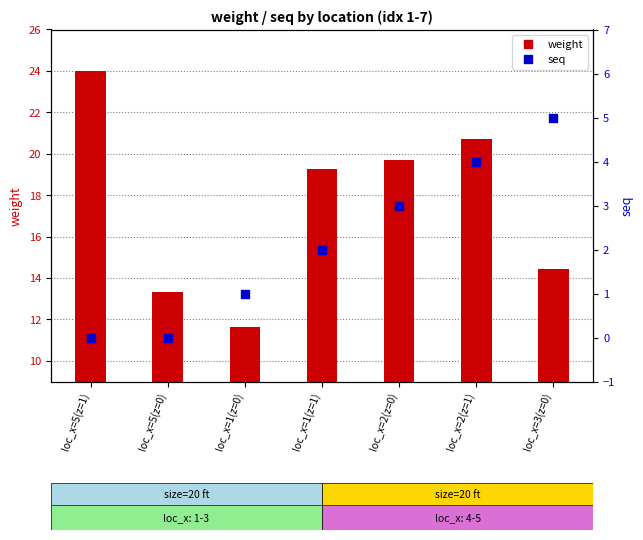

At which category is the sum across all series the highest?

loc_x=2(z=1)